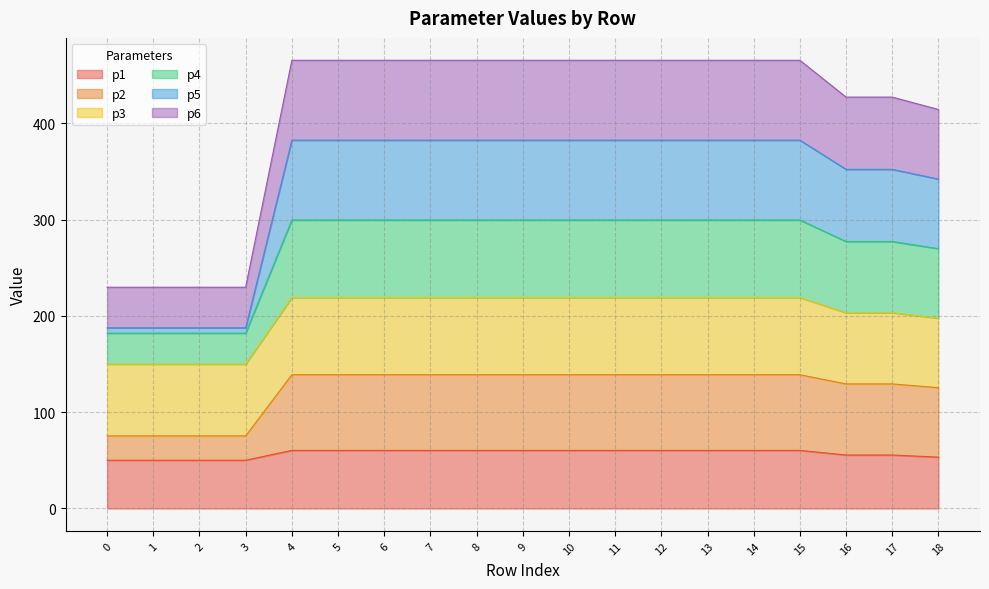

How many lines are shown in the chart?

6